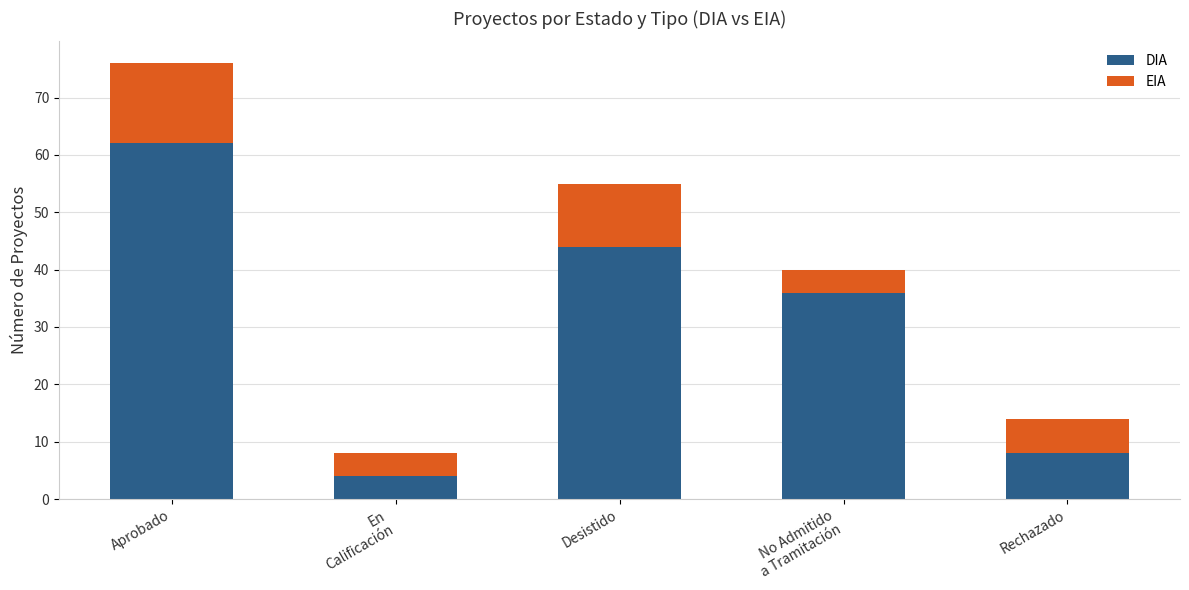

What is the maximum value for DIA?

62